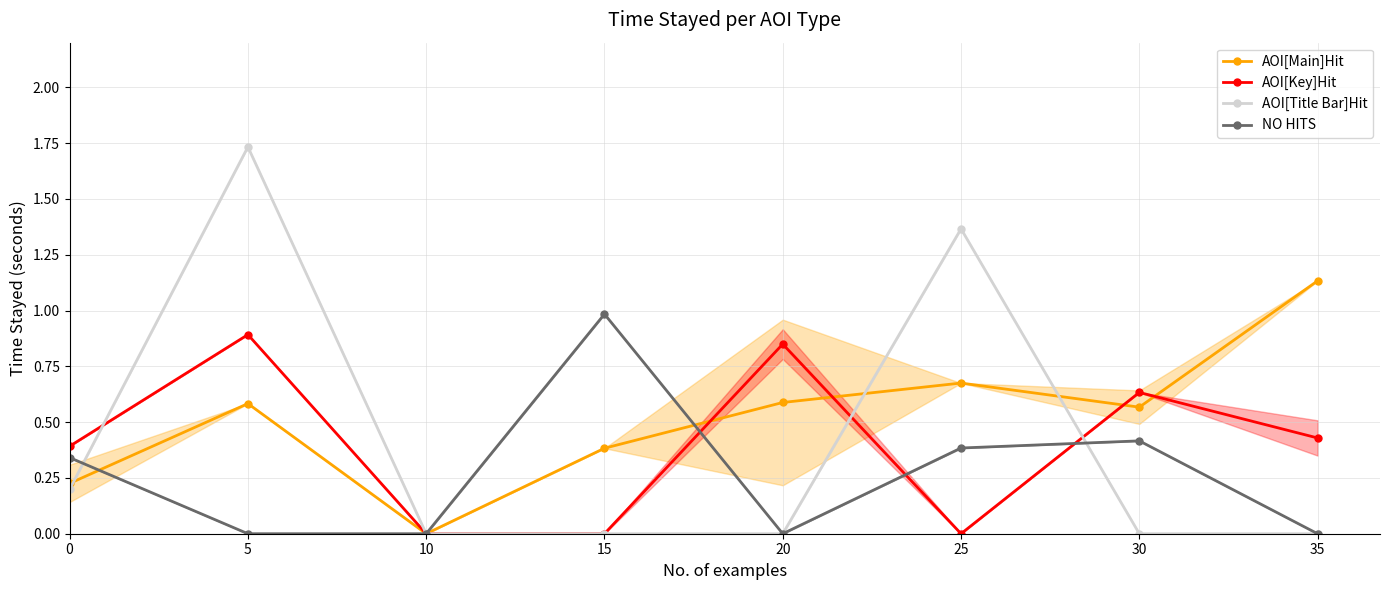

What are all the series names shown in the legend?

AOI[Main]Hit, AOI[Key]Hit, AOI[Title Bar]Hit, NO HITS